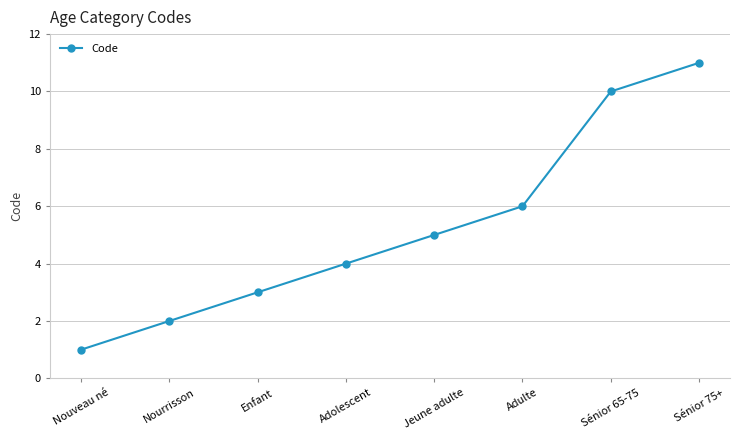

What is the smallest value displayed?

1